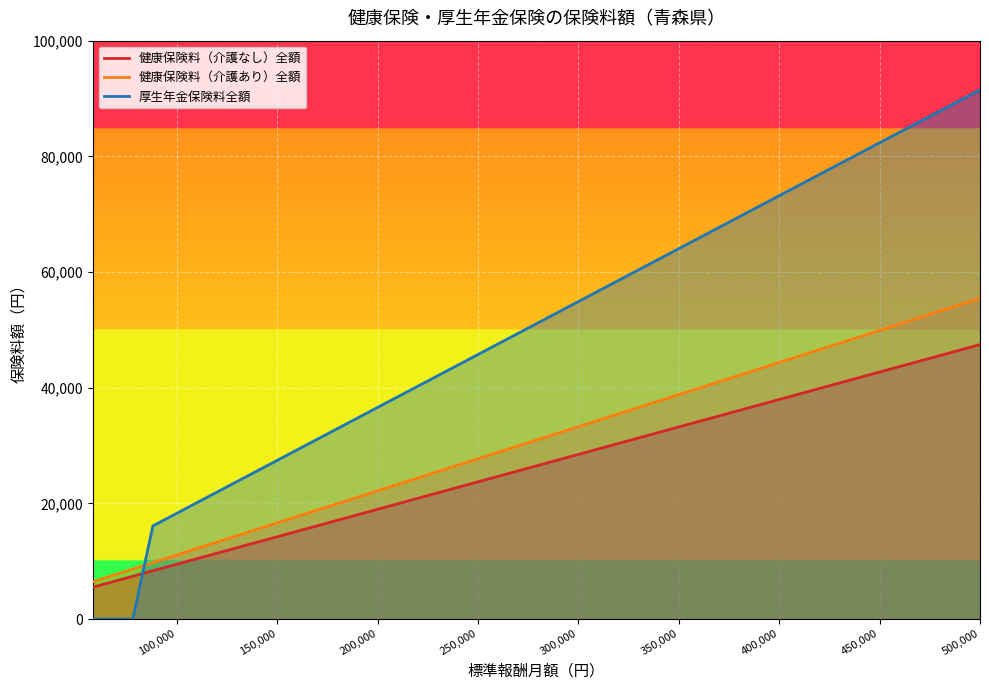

True or false: 健康保険料（介護あり）全額 has more than 1 interior local peaks.

False